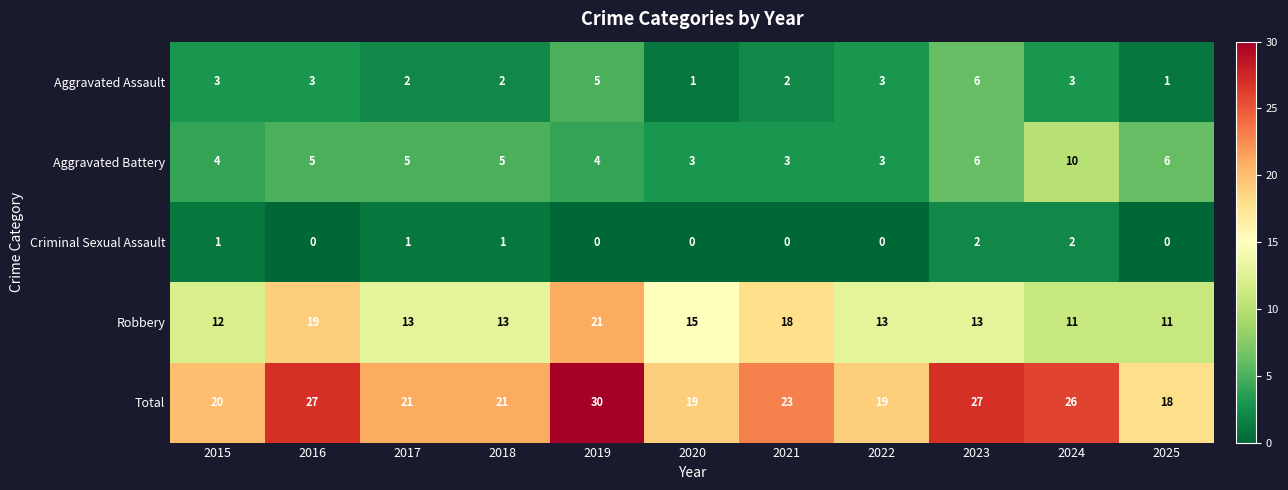

At which category is the sum across all series the highest?

2019